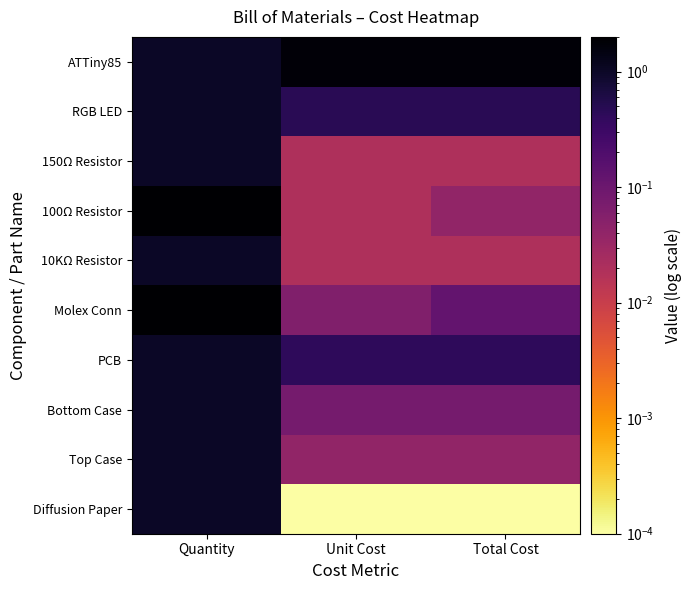

How many distinct data groups are displayed?

10